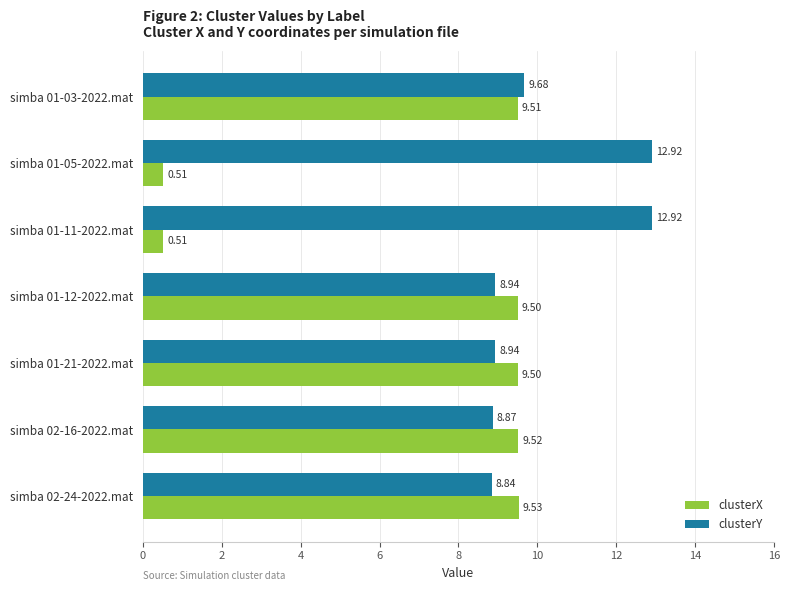

Between simba 02-16-2022.mat and simba 02-24-2022.mat, which series saw the biggest shift?

clusterY